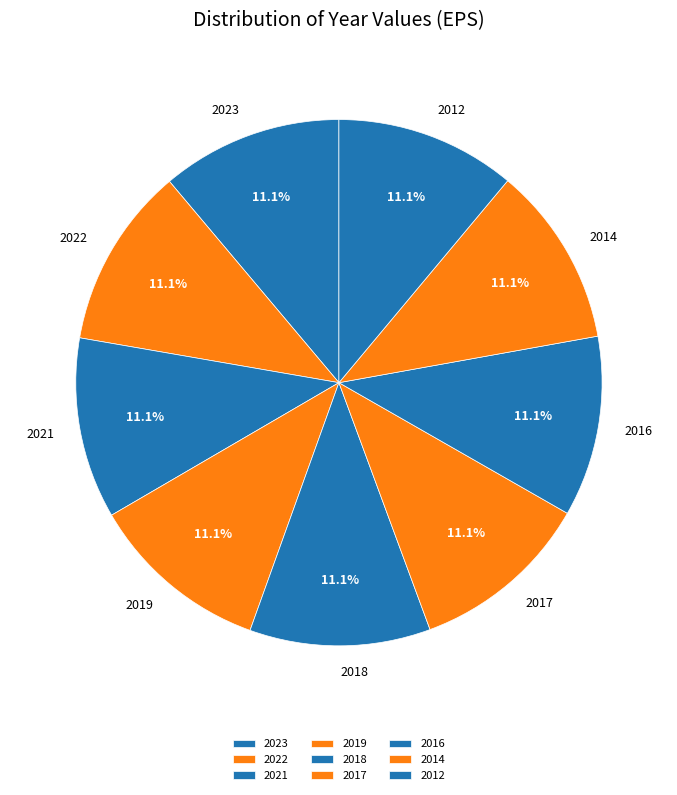

Approximately how many times larger is the value at 2016 compared to 2019?

1.0